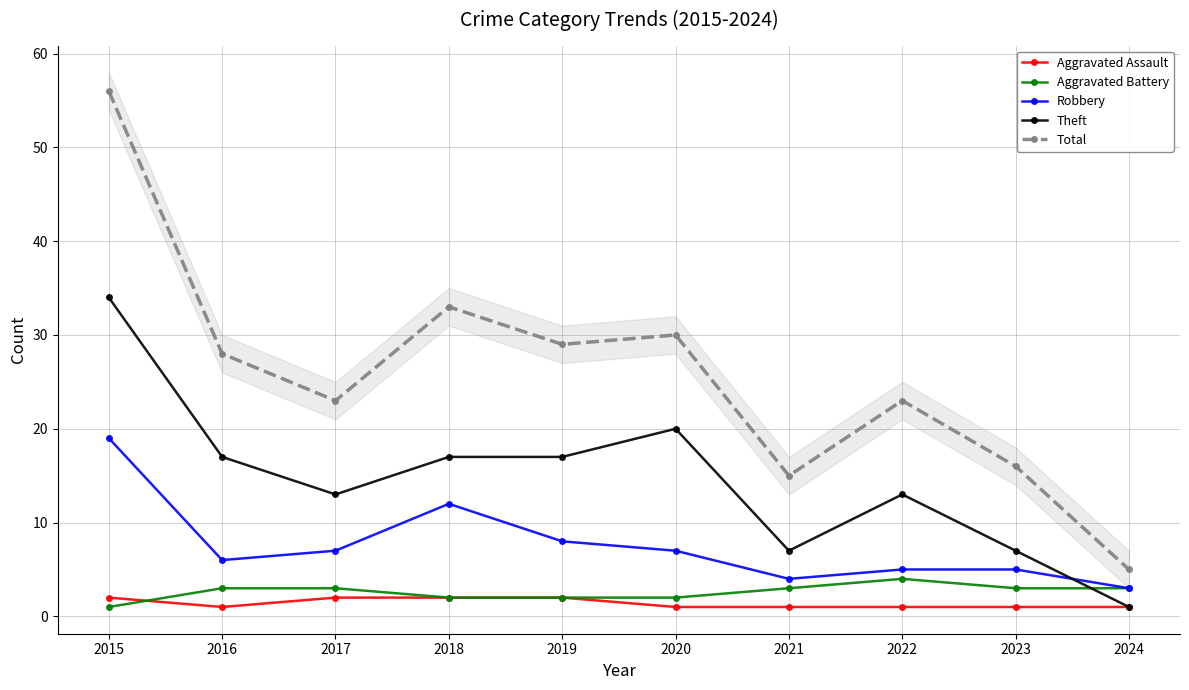

What is the difference between the Total values at 2024 and 2015?

51